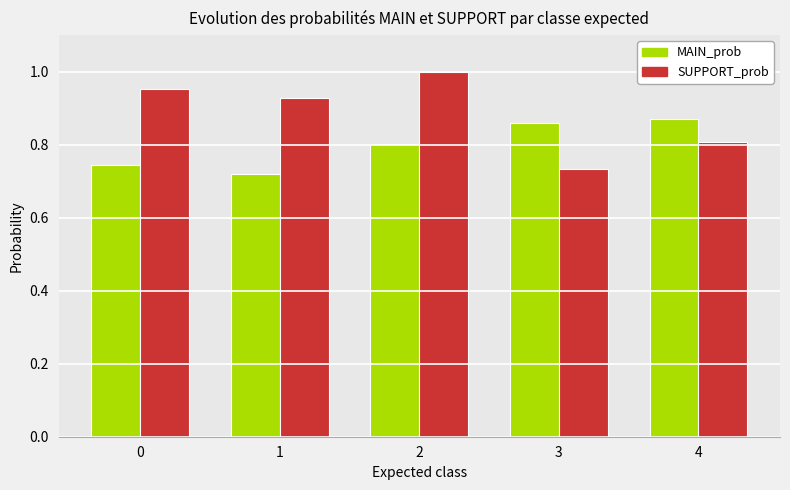

True or false: SUPPORT_prob has a value of 1.4 at 1.

False